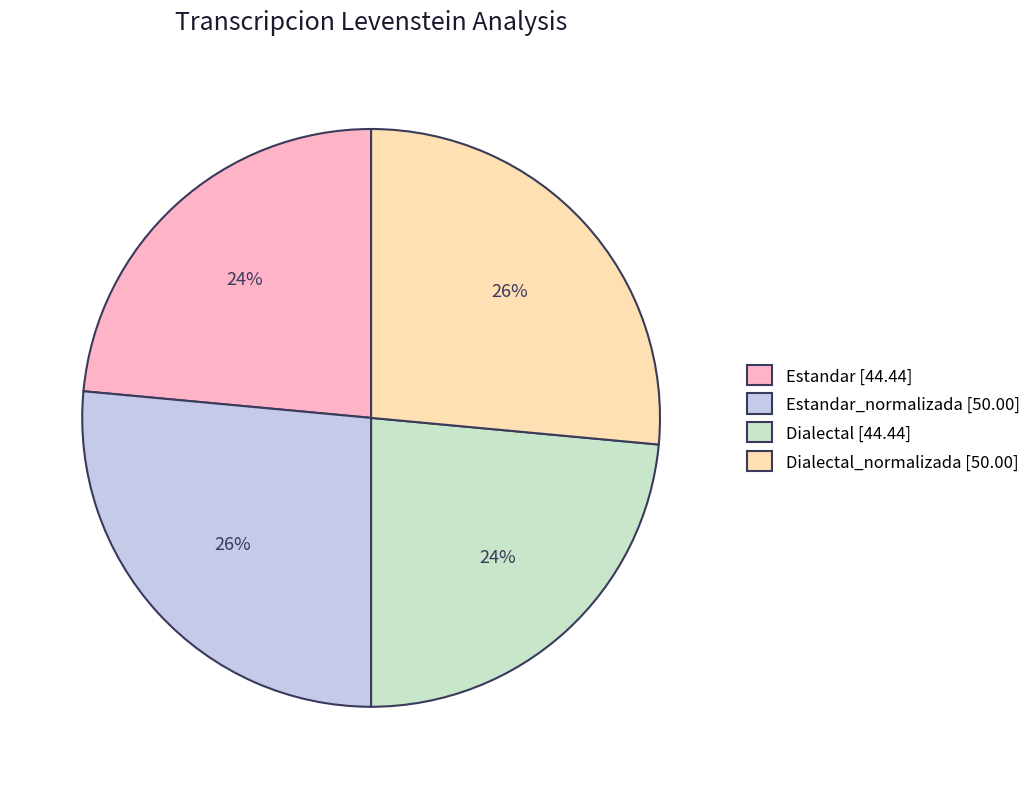

Between Dialectal [44.44] and Estandar_normalizada [50.00], which is larger?

Estandar_normalizada [50.00]